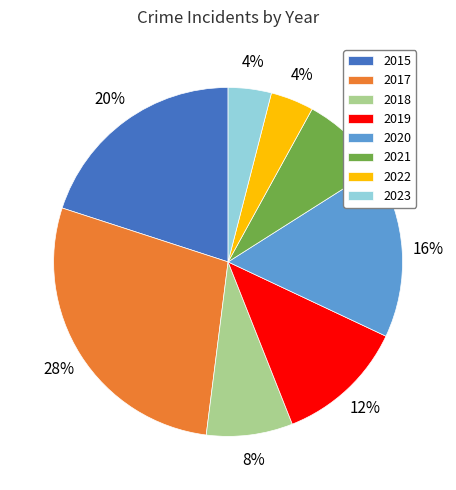

Is there a majority slice in this chart?

No